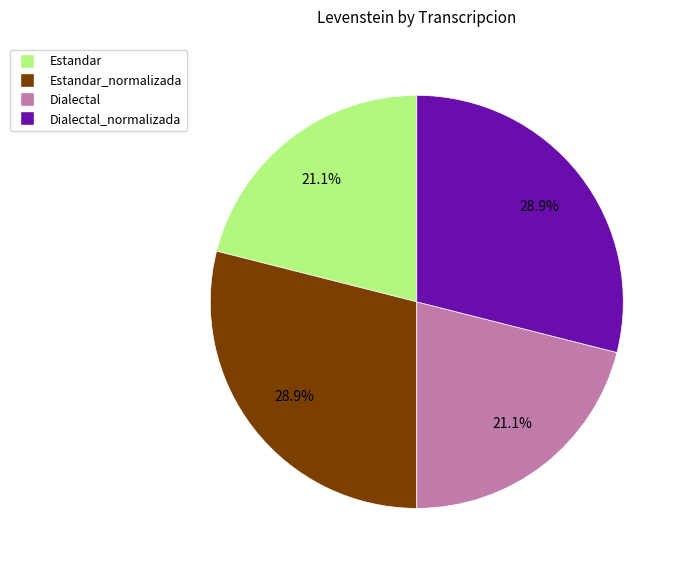

Is there a majority slice in this chart?

No